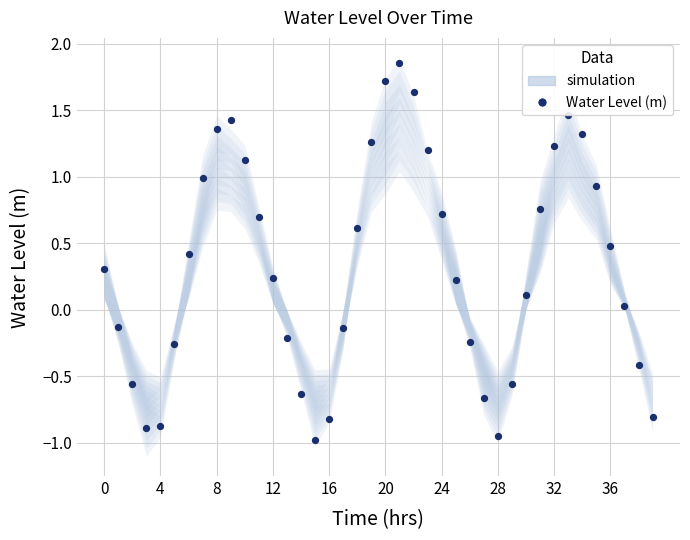

Which has a higher value, 21 or 35?

21